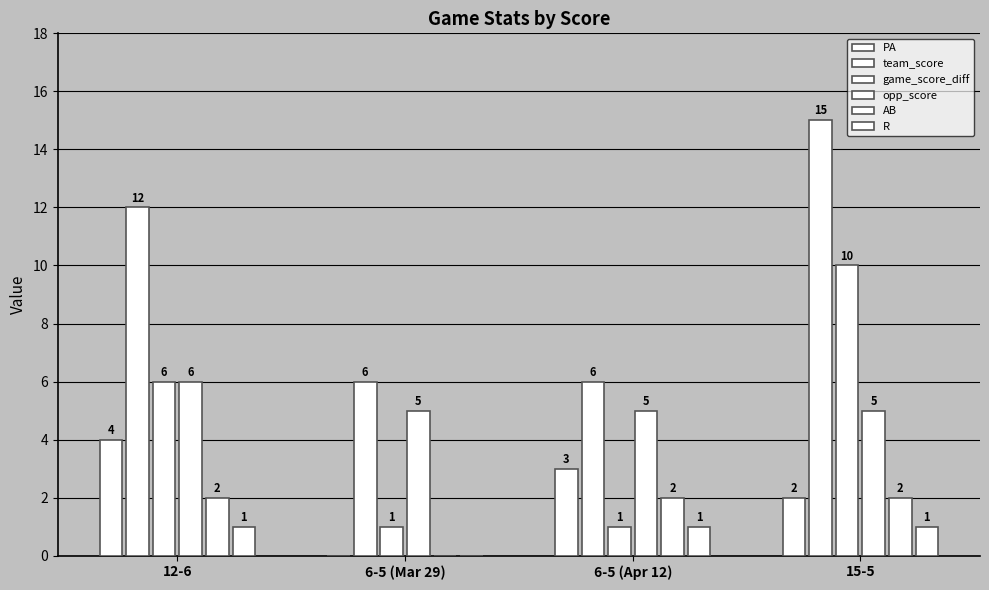

At which category is the sum across all series the highest?

15-5